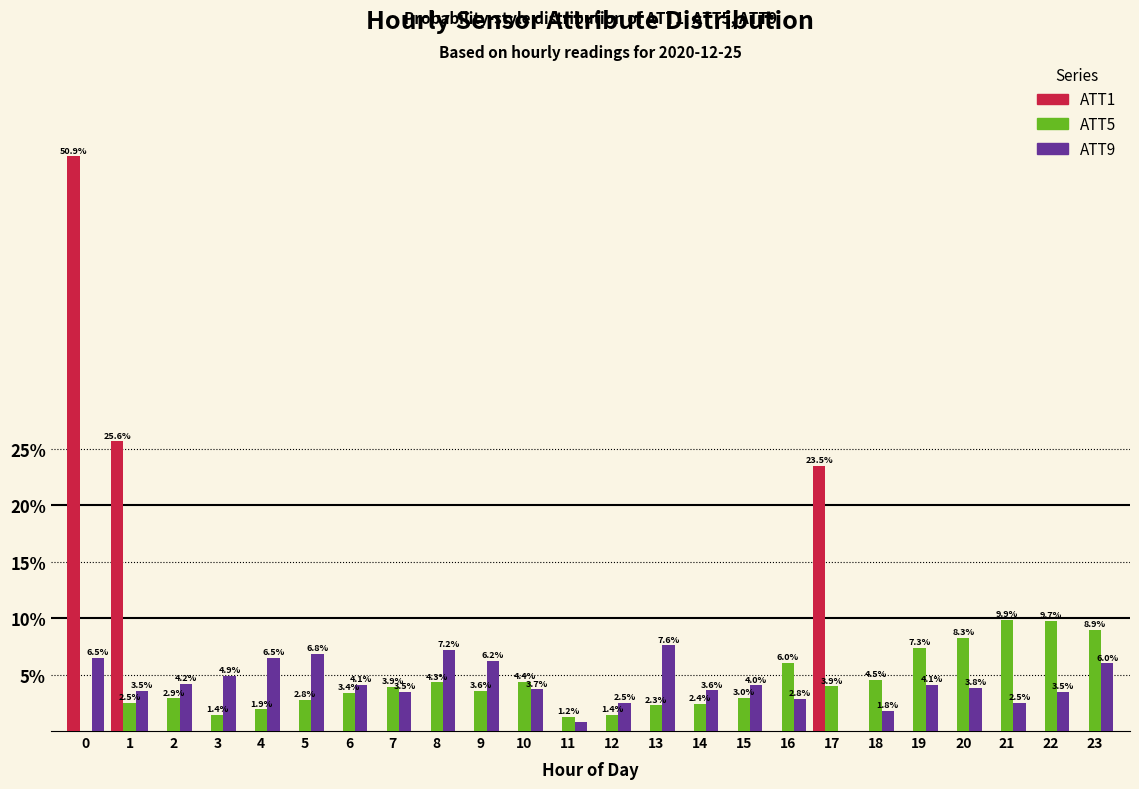

At which label is ATT9 closest to 3?

16